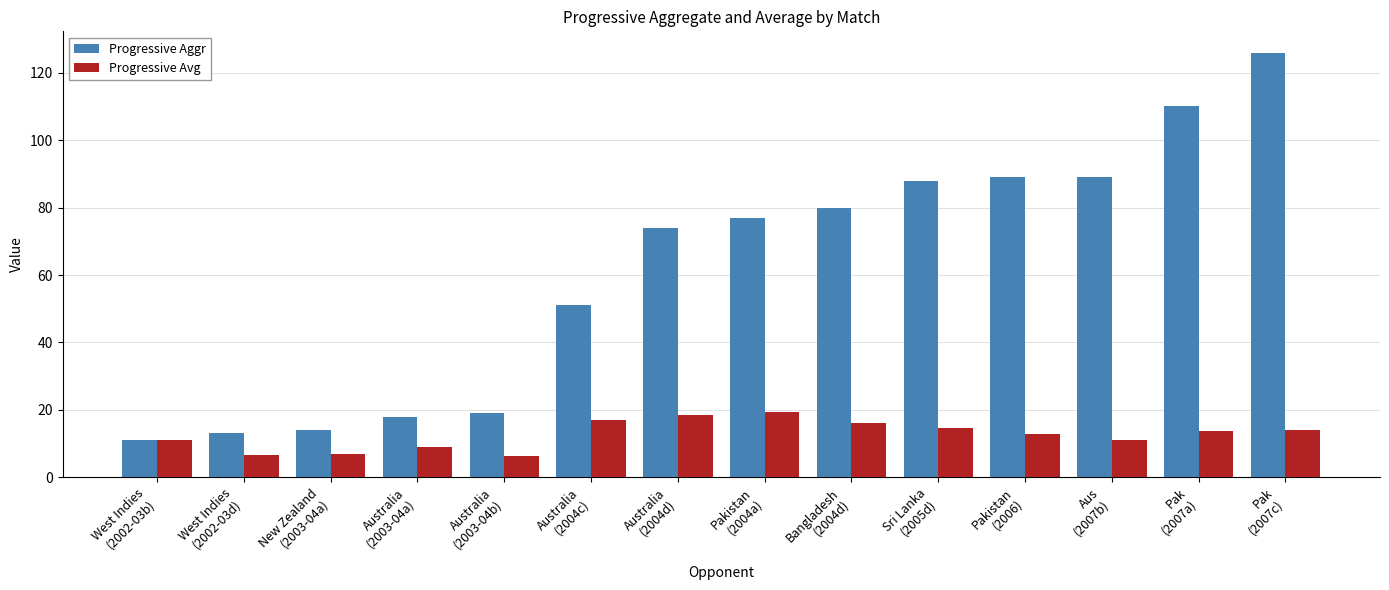

Is it true that Progressive Aggr equals 24.5 at Australia
(2003-04a)?

False